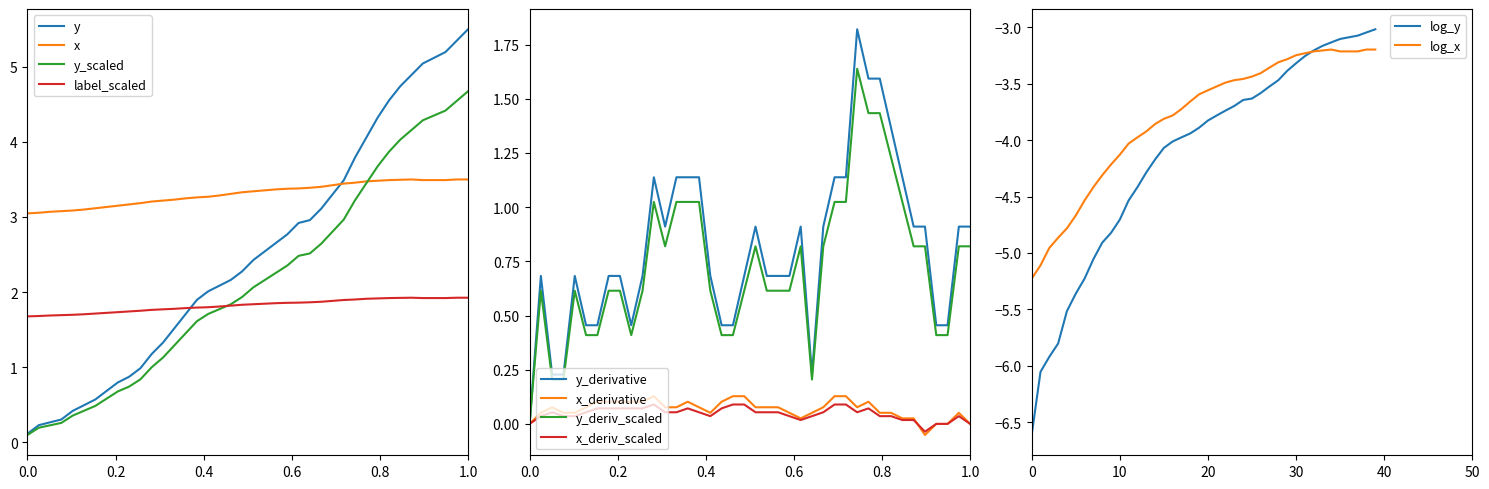

Is the value of x at 0.2 greater than the value of y at 38?

No